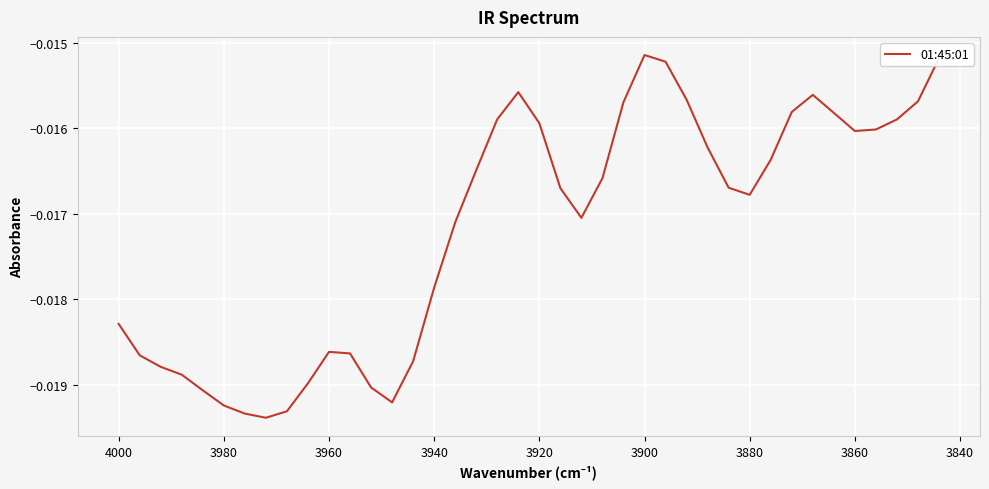

How many interior local valleys (lower than both neighbors) does the data have?

5